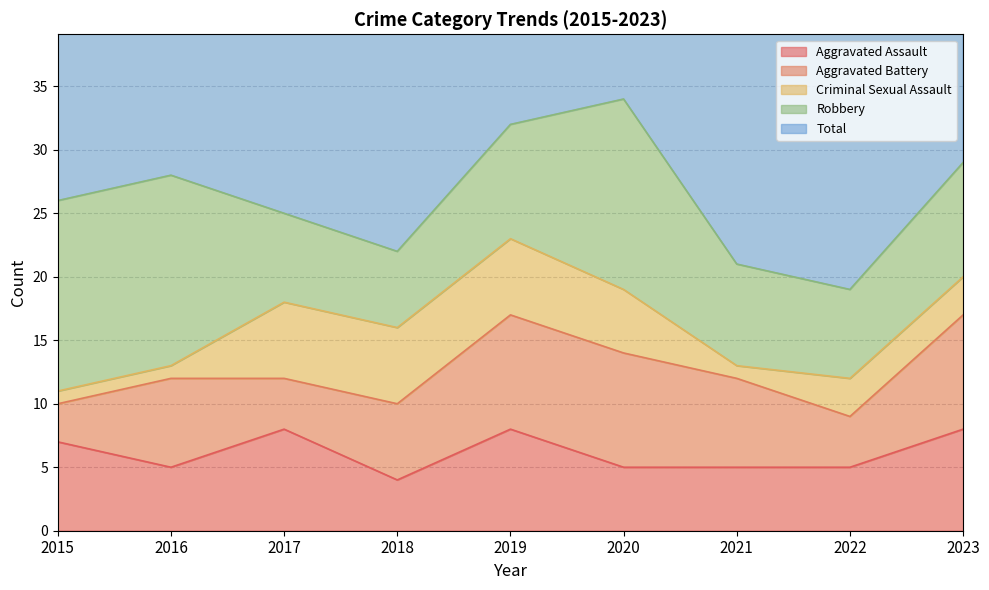

Between 2016 and 2019, which is larger?

2019